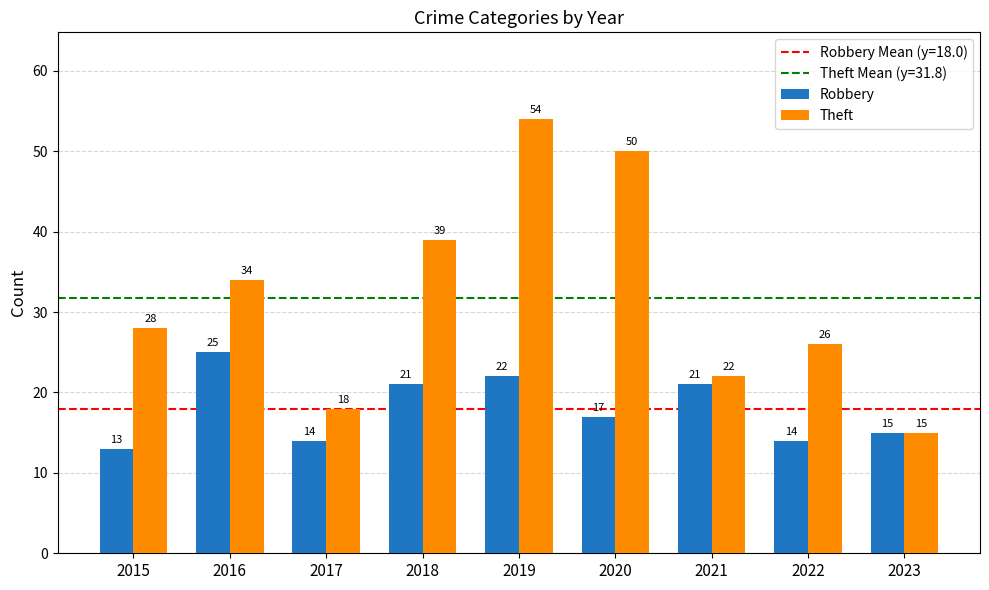

What is the spread (max minus min) of values at 2020?

33